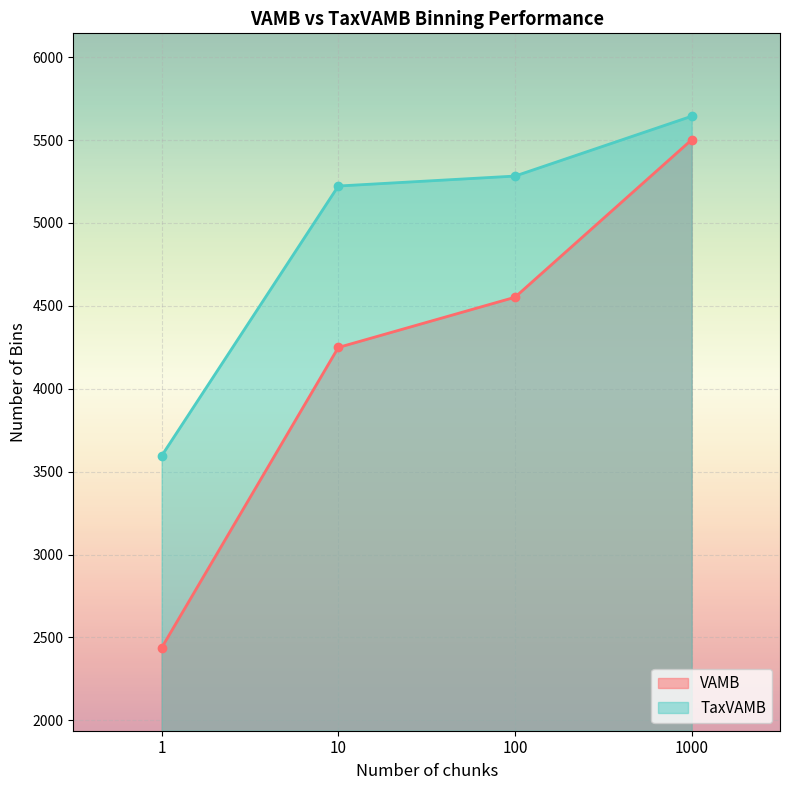

Is it true that VAMB equals 7602 at 100?

False